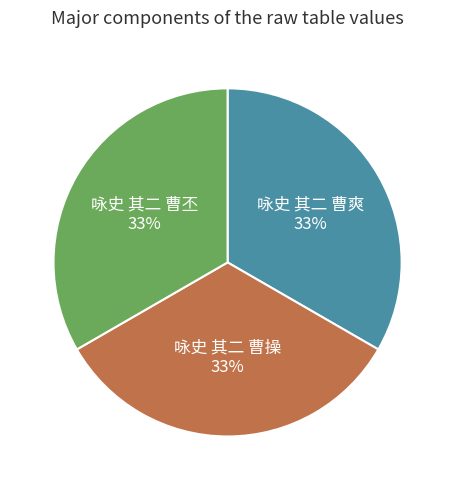

Is there any slice that represents more than half of the pie?

No